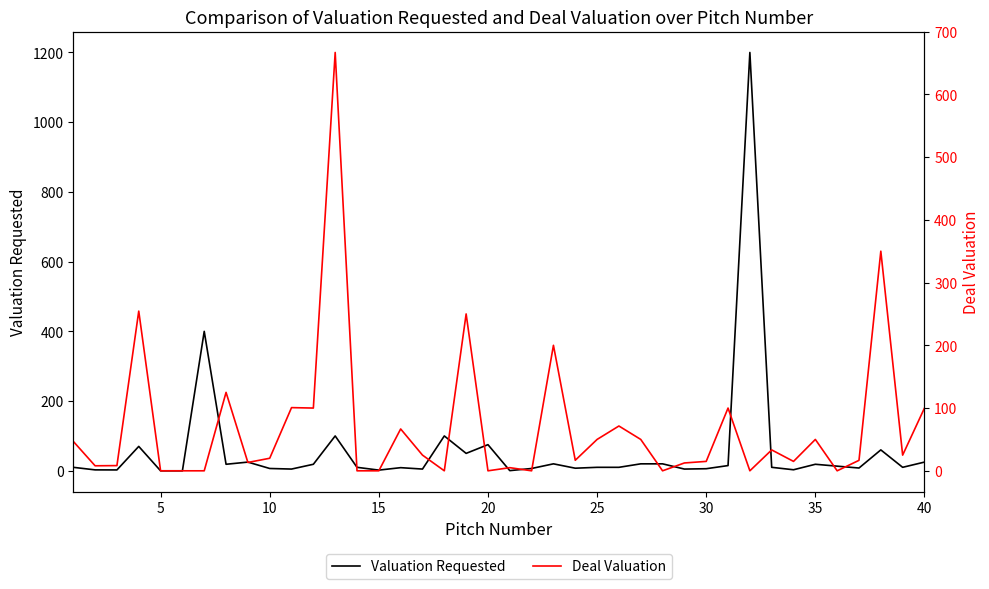

At how many categories does at least one series exceed 758?

1